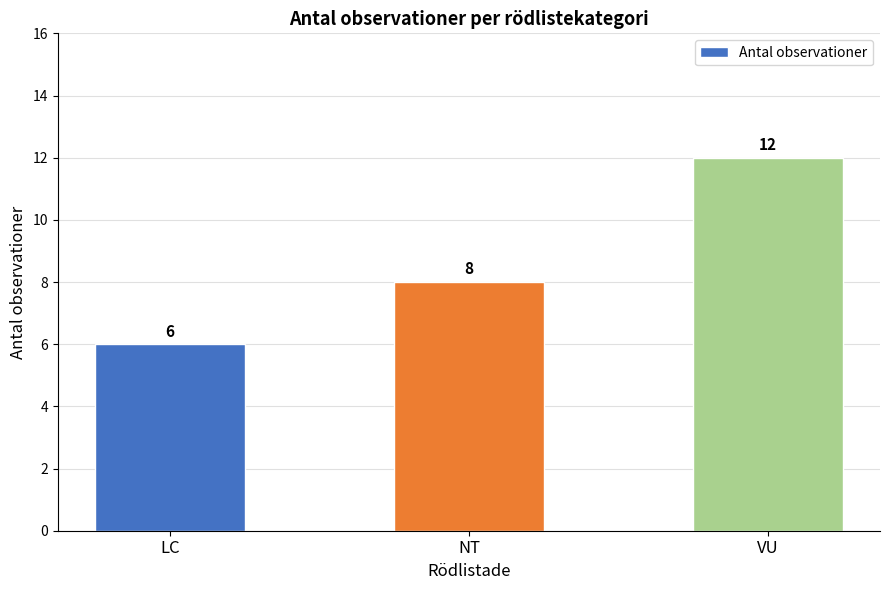

How many data points are less than 8?

1